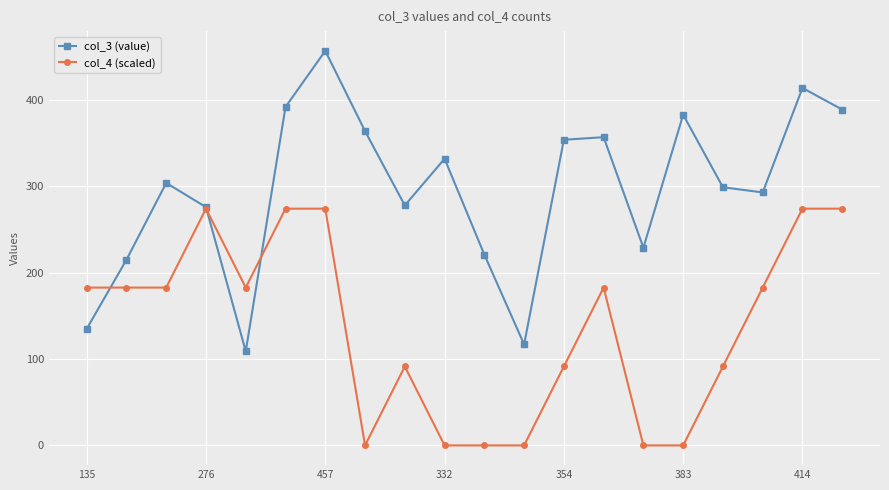

Which series has the largest total across all categories?

col_3 (value)